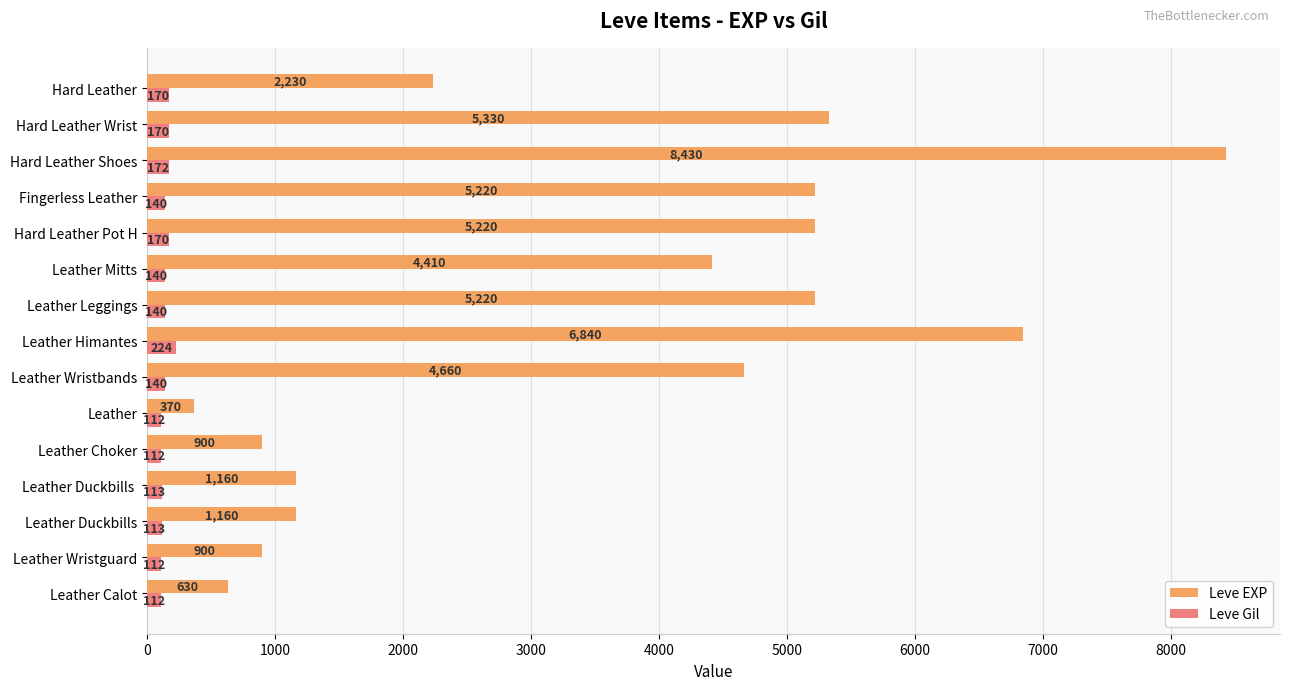

What is the approximate value of Leve Gil at Leather Wristguard?

112